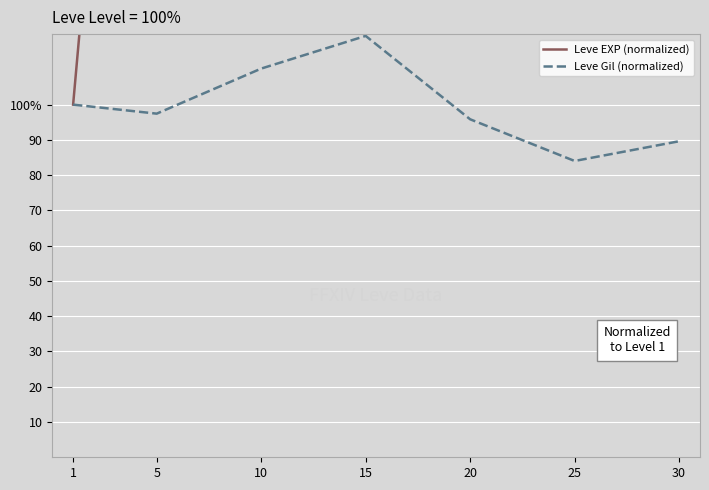

Is this an area chart (filled region under the line)?

No